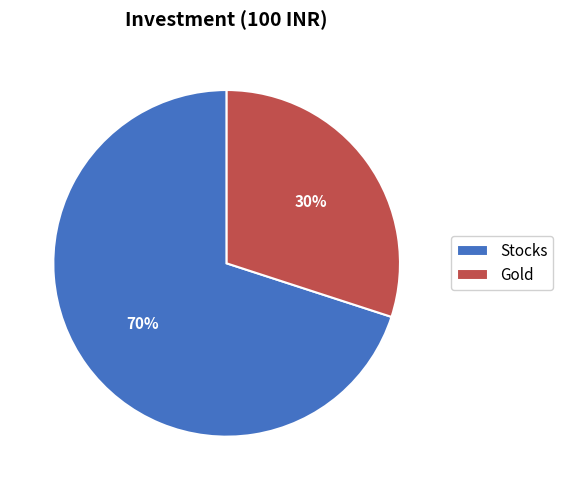

Which slice is the largest?

Stocks